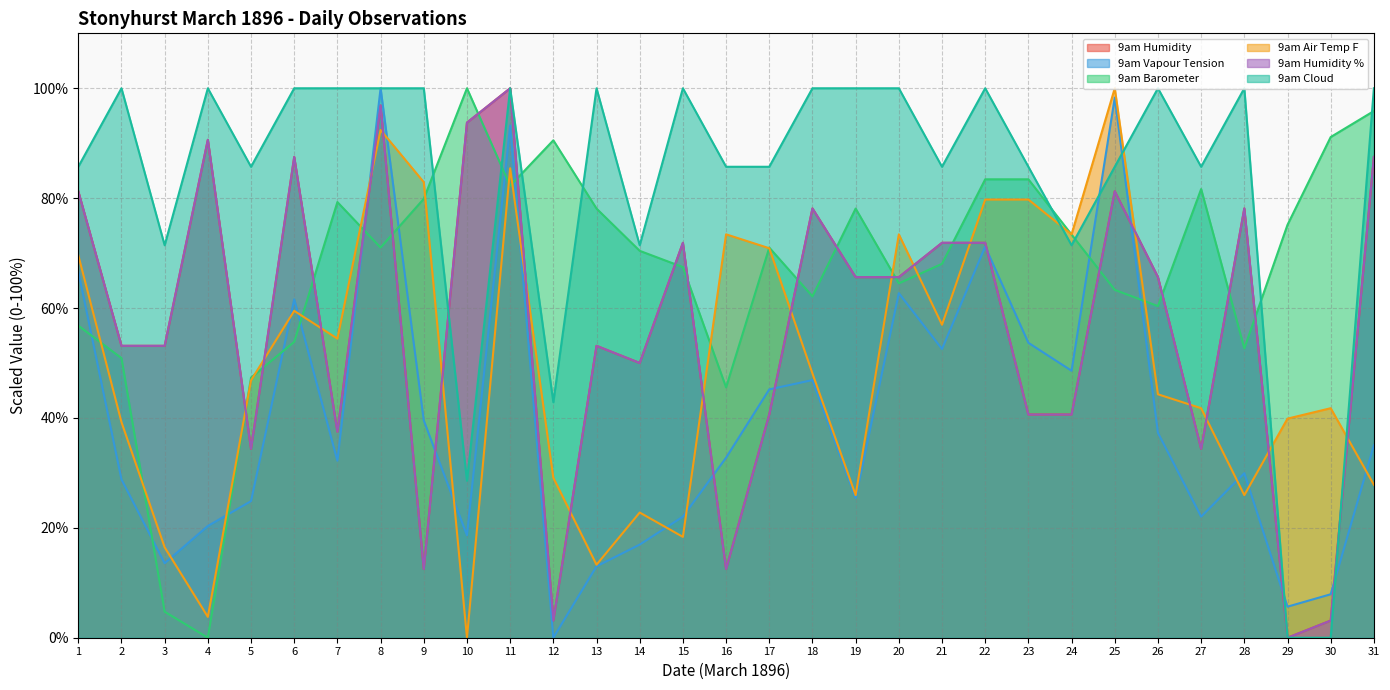

How many values in the 9am Vapour Tension series exceed 32?

17